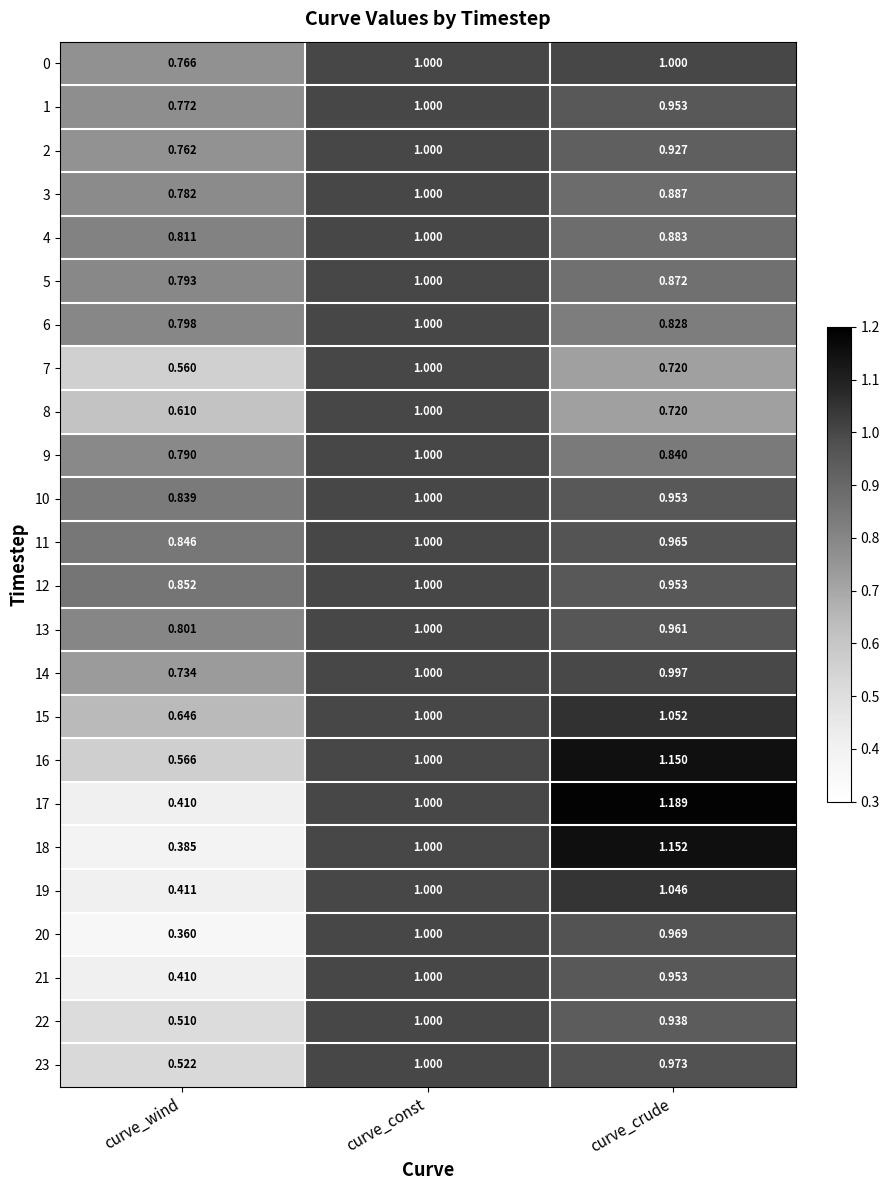

Which category has the highest value across all series?

curve_crude